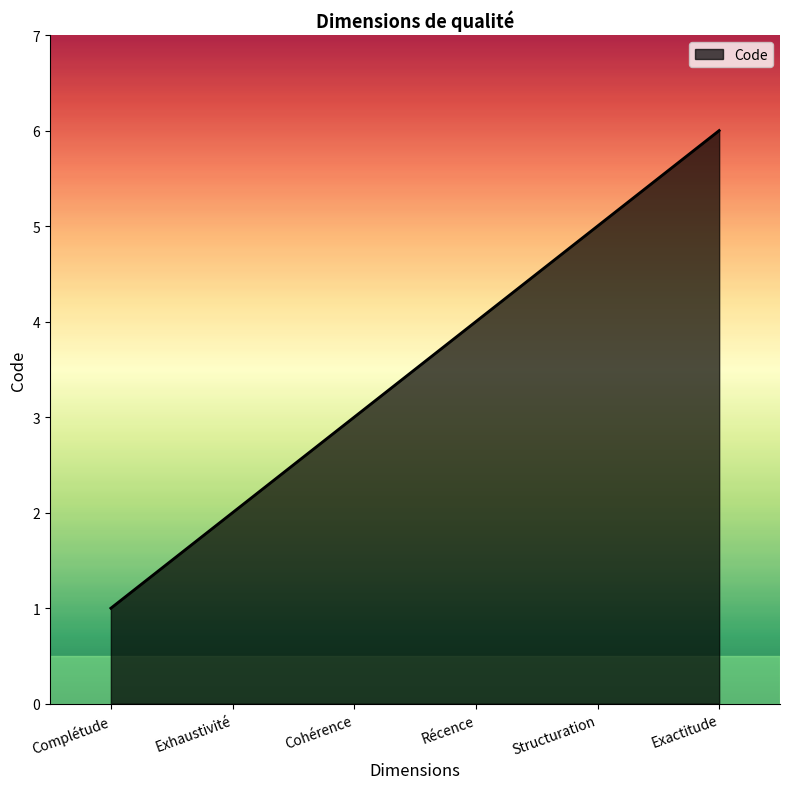

What is the greatest value displayed?

6